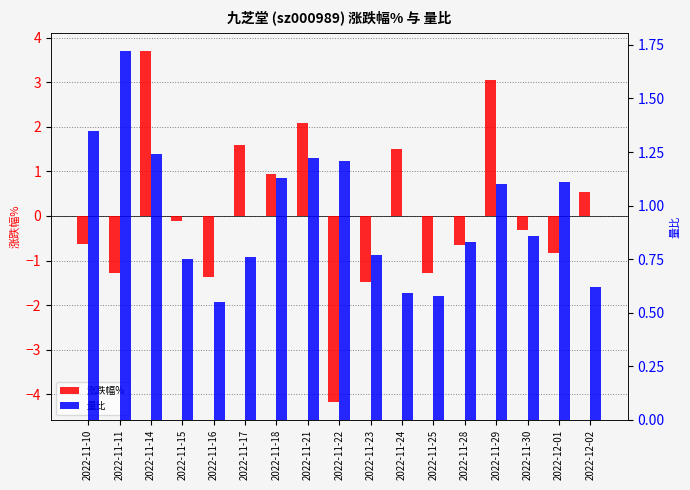

What is the label of the 12th bar from the right?

2022-11-17